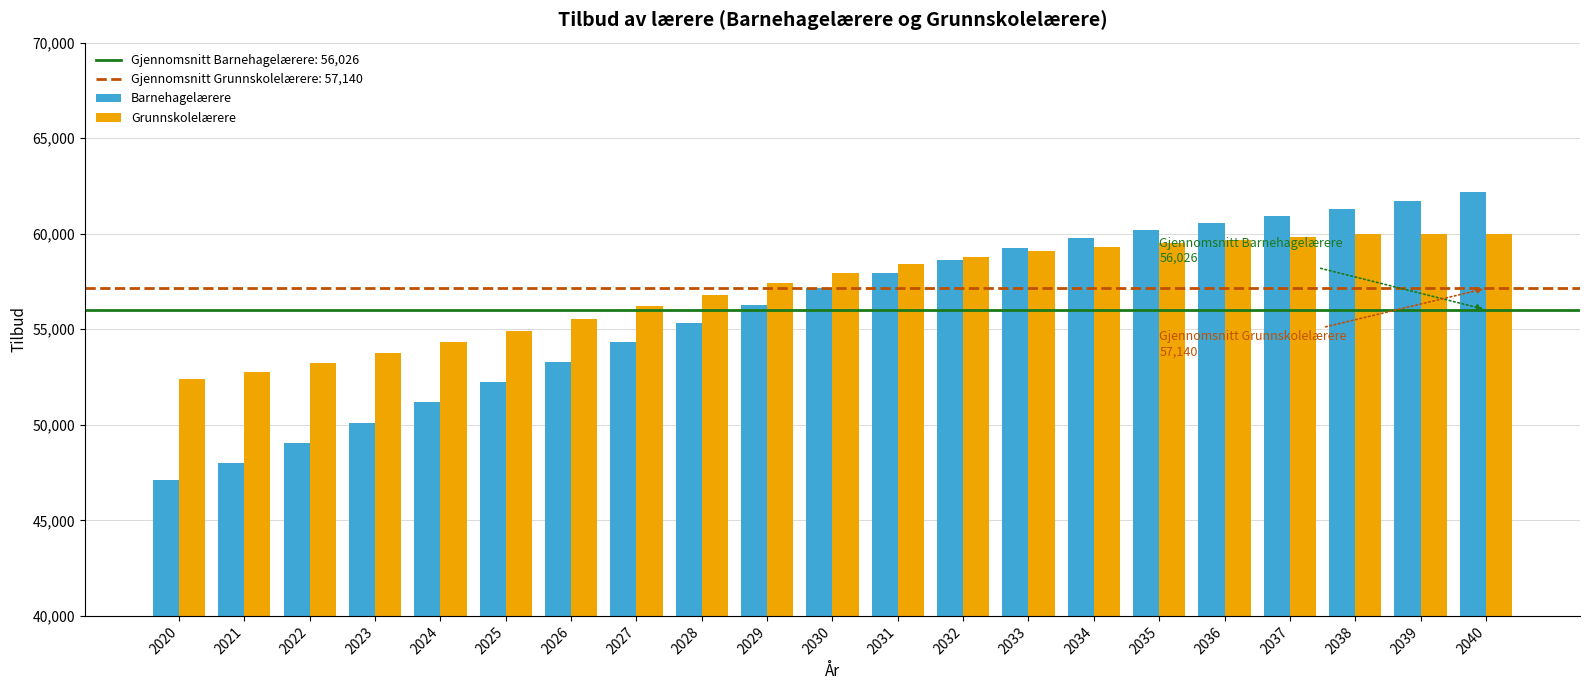

Rank the series at 2026 from highest to lowest value.

Grunnskolelærere, Barnehagelærere